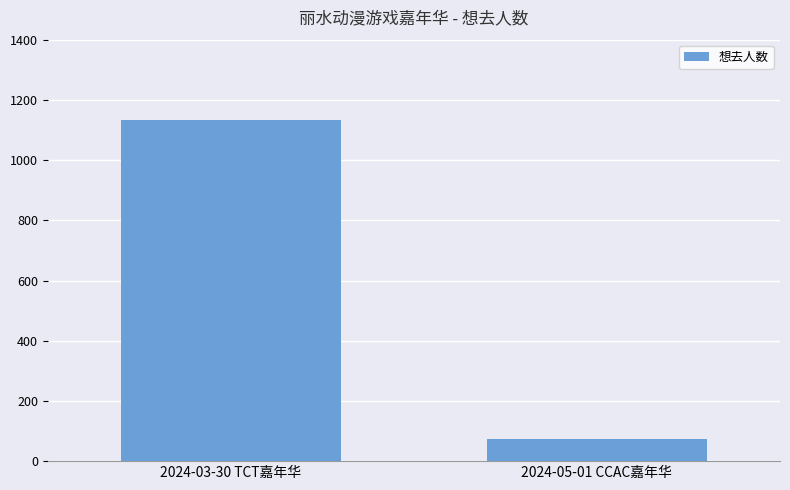

Reading right to left, what are all the values shown in this chart?

73	1133